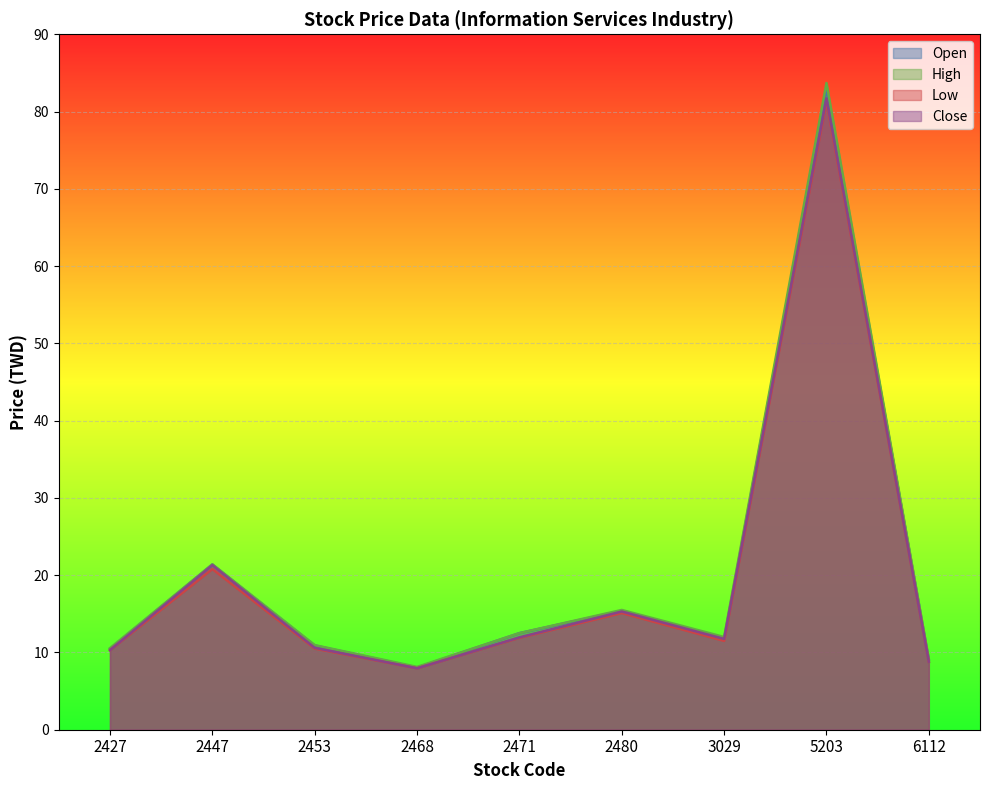

Which series changed the most between 2447 and 3029?

Open